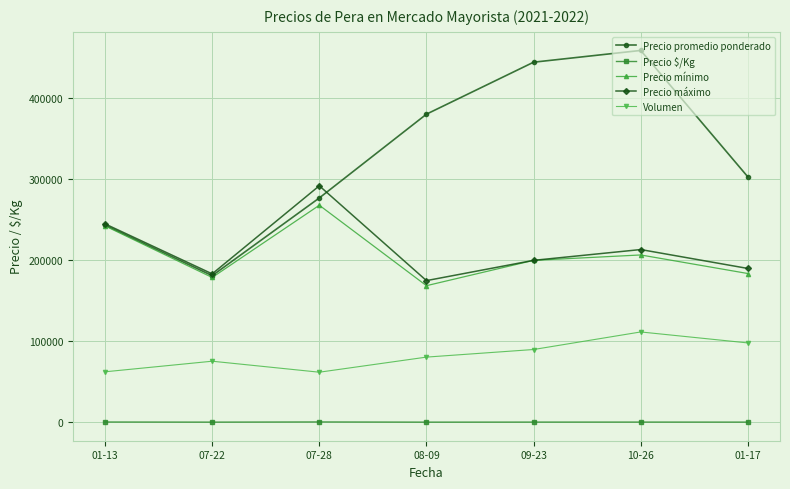

Which series has the widest spread of values?

Precio promedio ponderado